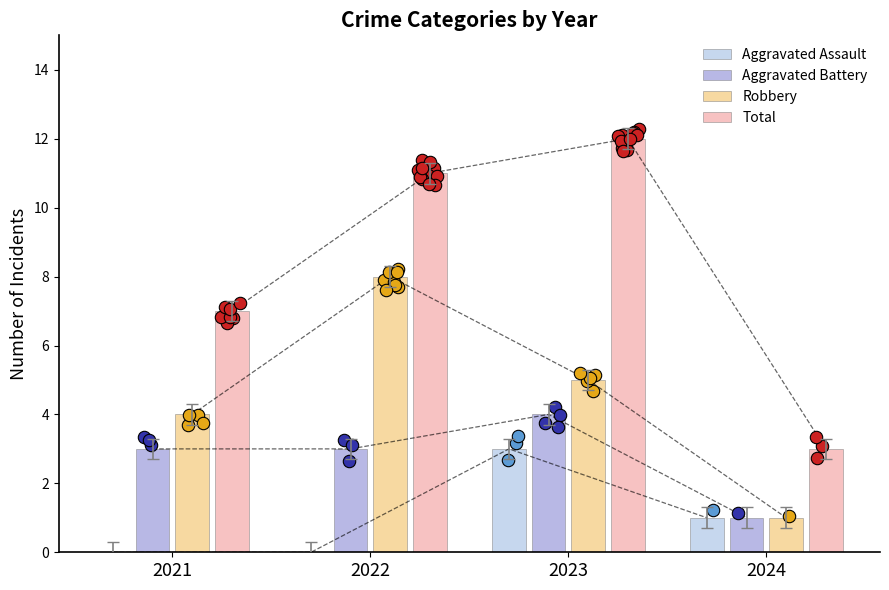

What are all the series names shown in the legend?

Aggravated Assault, Aggravated Battery, Robbery, Total